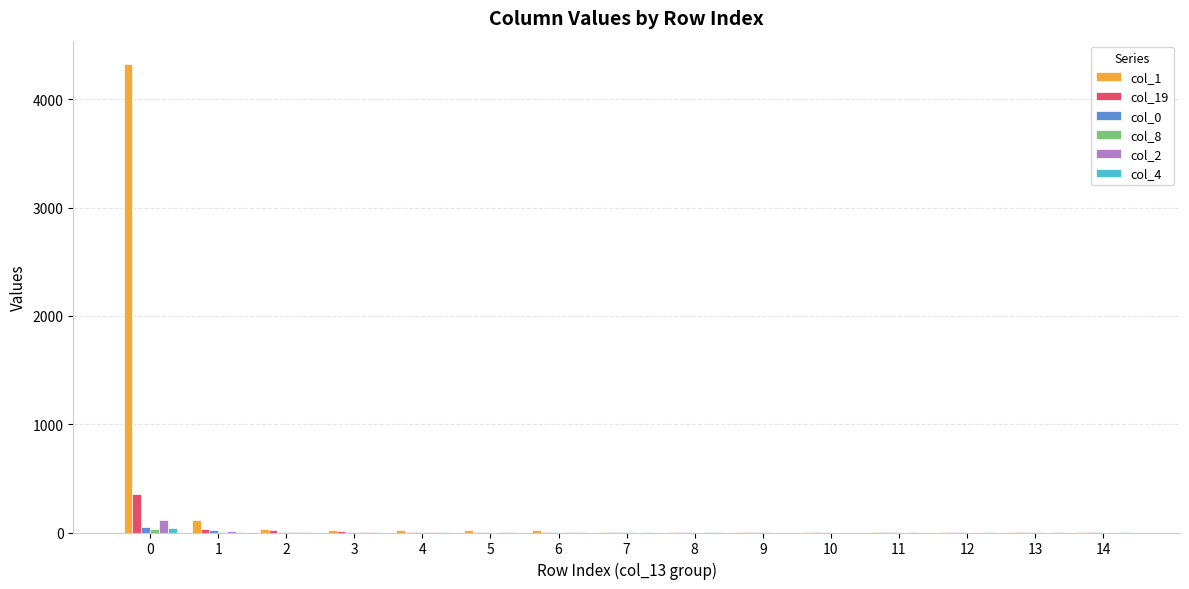

Which series has the largest total across all categories?

col_1